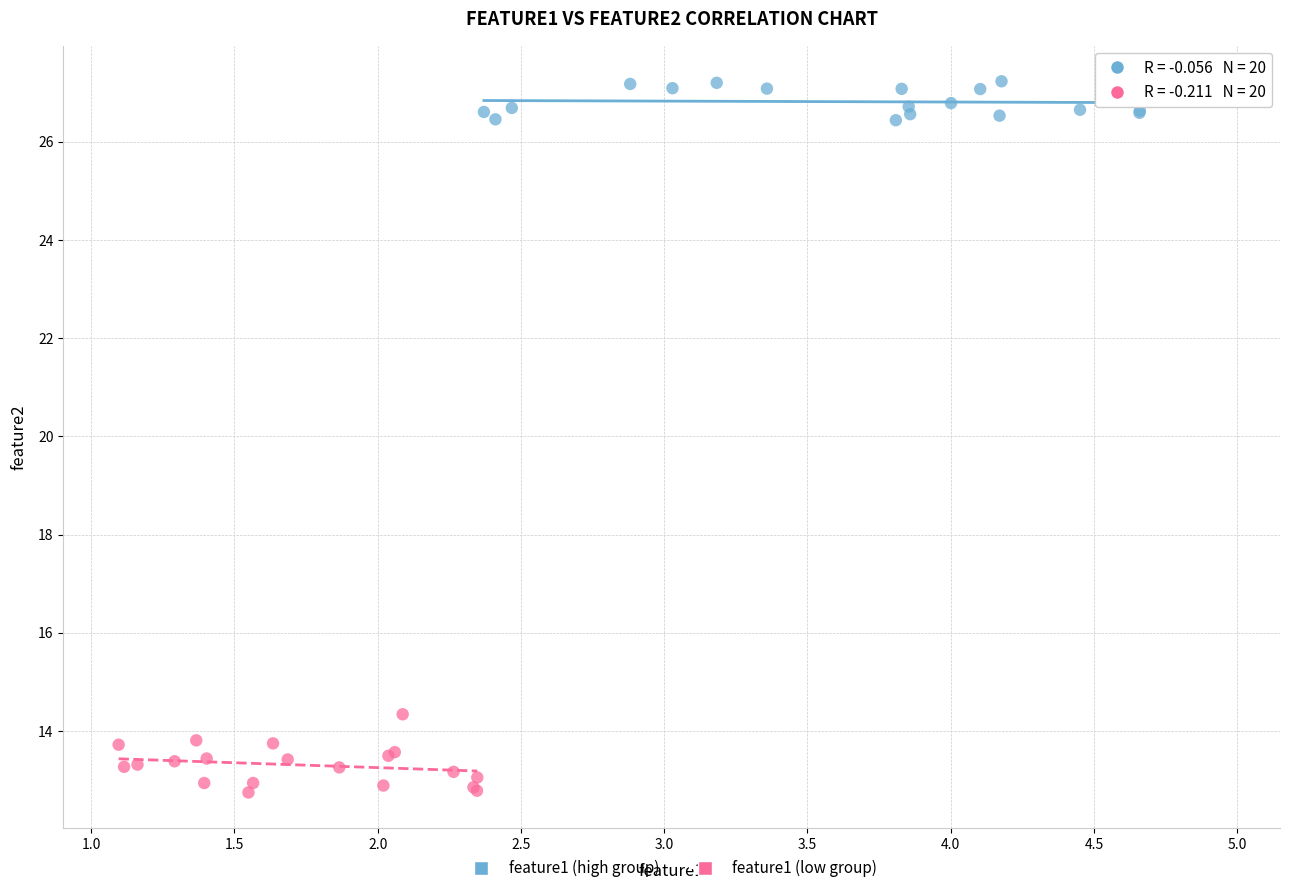

Which series reaches the minimum Y coordinate?

feature1 (low group)